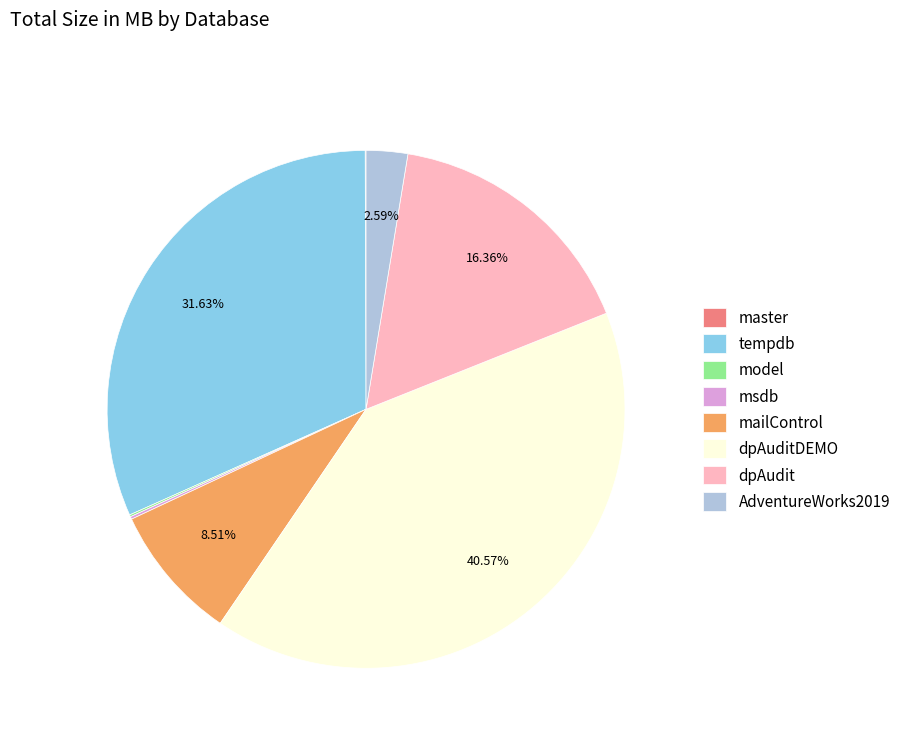

Does mailControl account for over 50% of the chart?

No